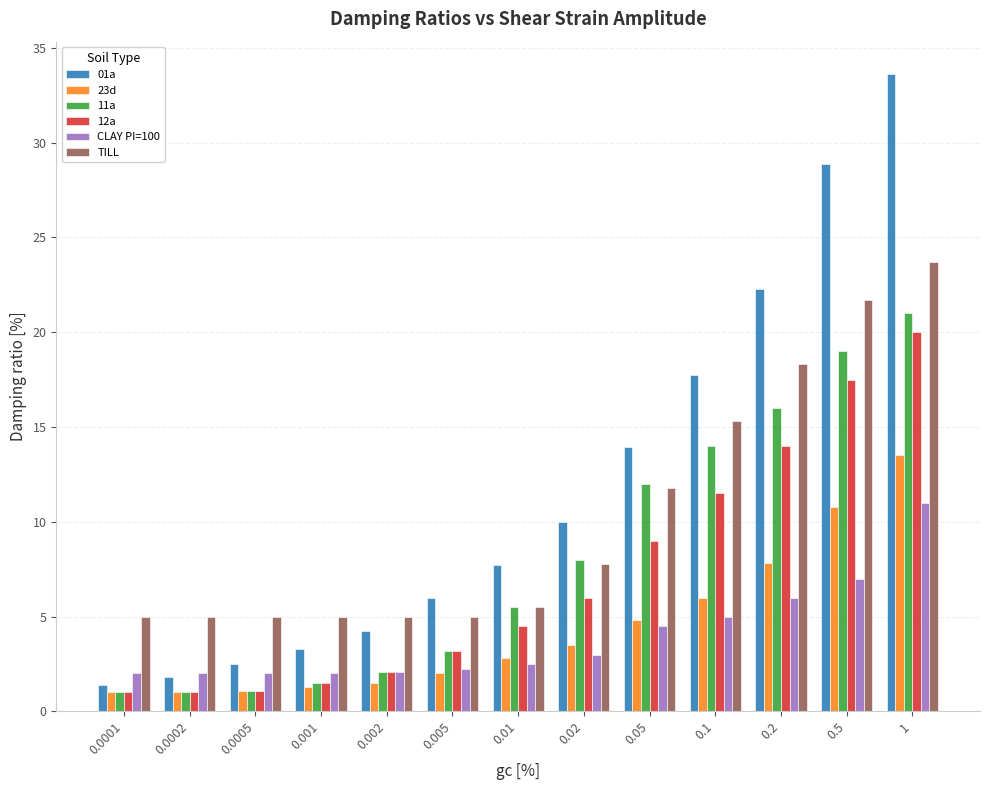

How many groups of bars are there?

13